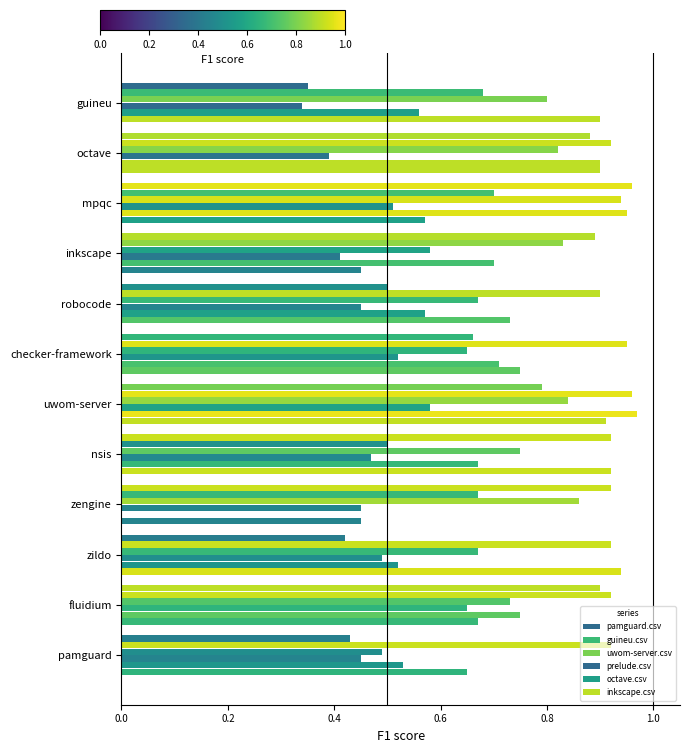

What is the average value of the prelude.csv series?

0.5